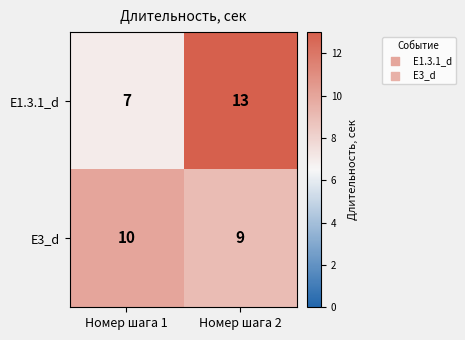

Rank the series by their average value, from lowest to highest.

E3_d, E1.3.1_d